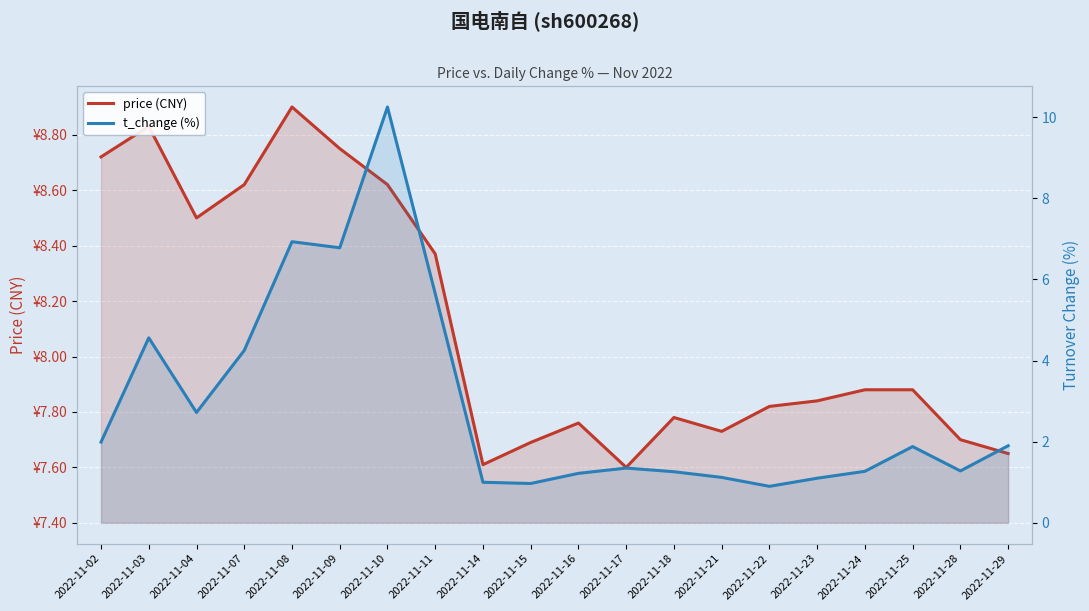

At which category is the sum across all series the highest?

2022-11-10